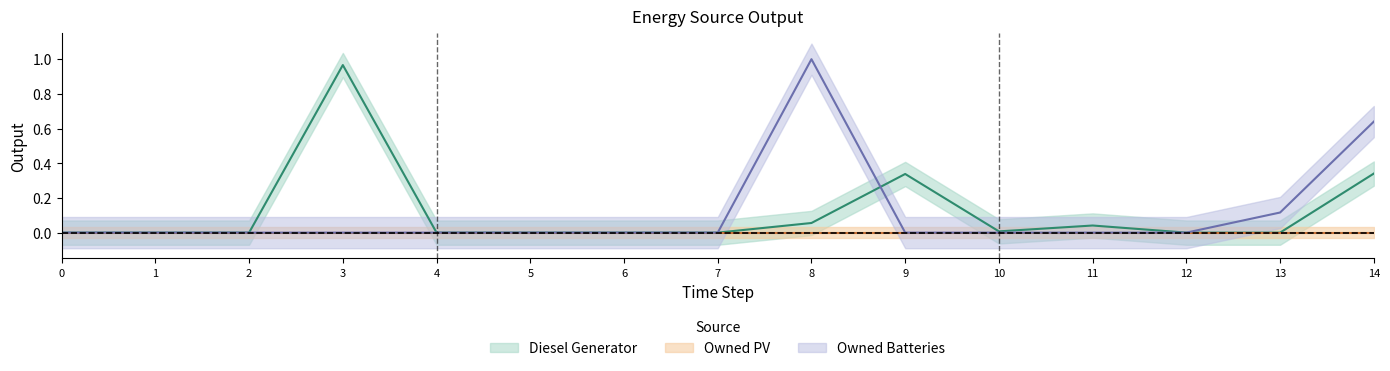

Is it true that Diesel Generator equals 0.0 at 5?

True